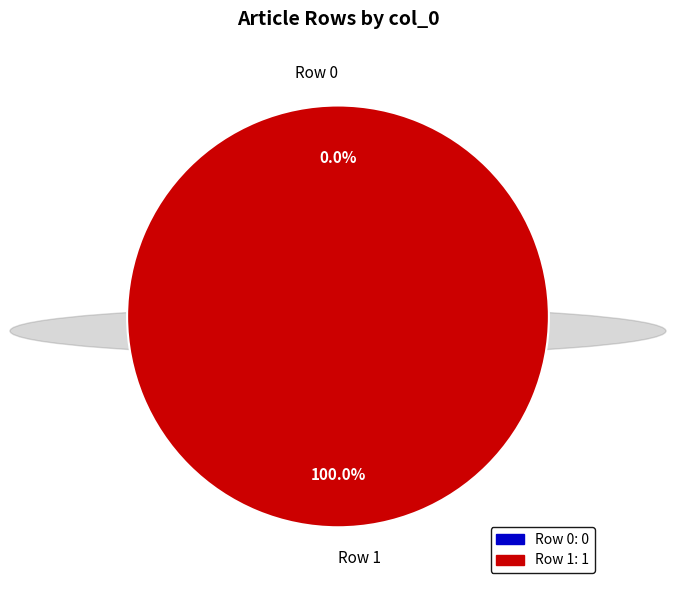

To the nearest percent, what is the combined percentage of Row 0 and Row 1?

100%